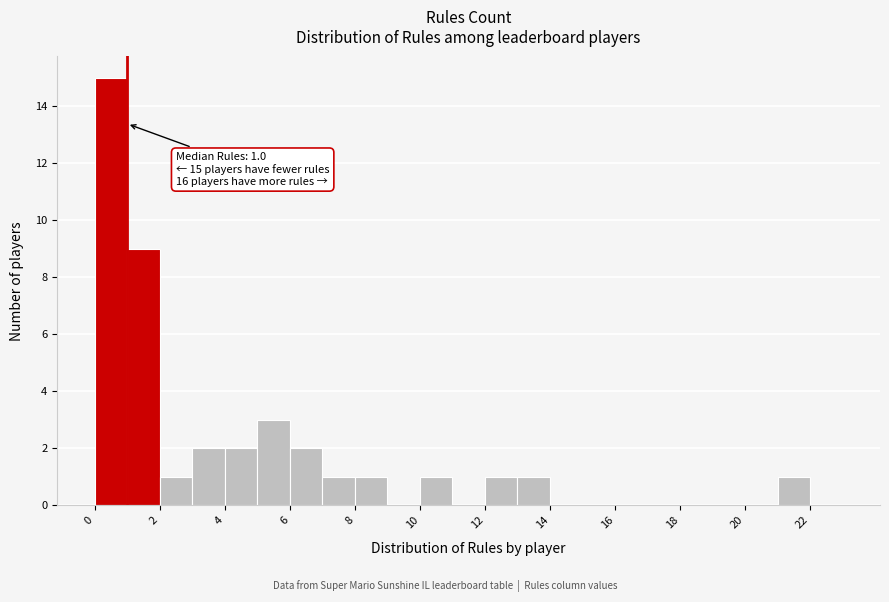

Which range on the x-axis has the tallest bar?

0 to 1